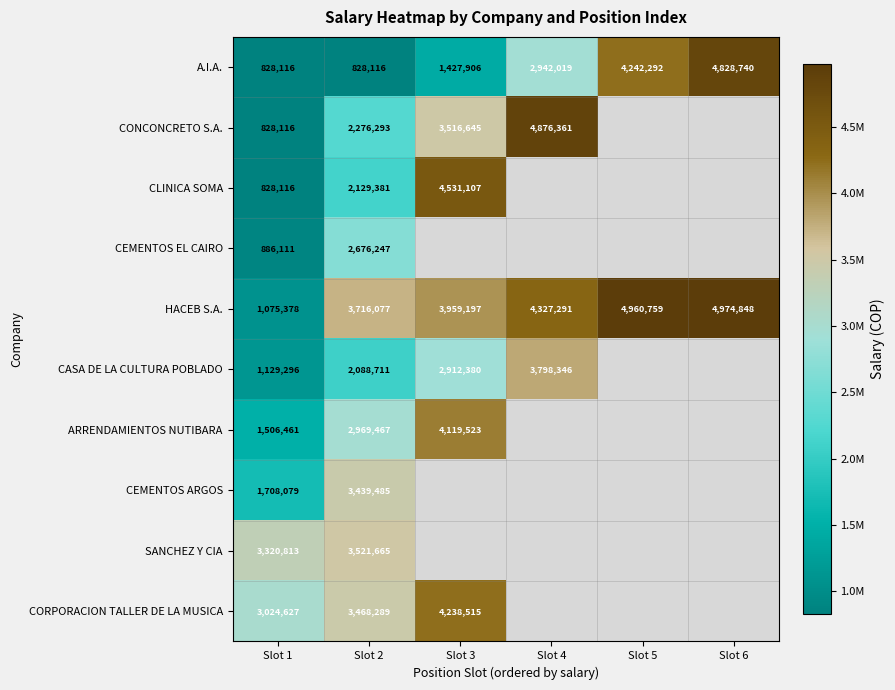

What is the difference between the highest and lowest values at Slot 1?

2492697